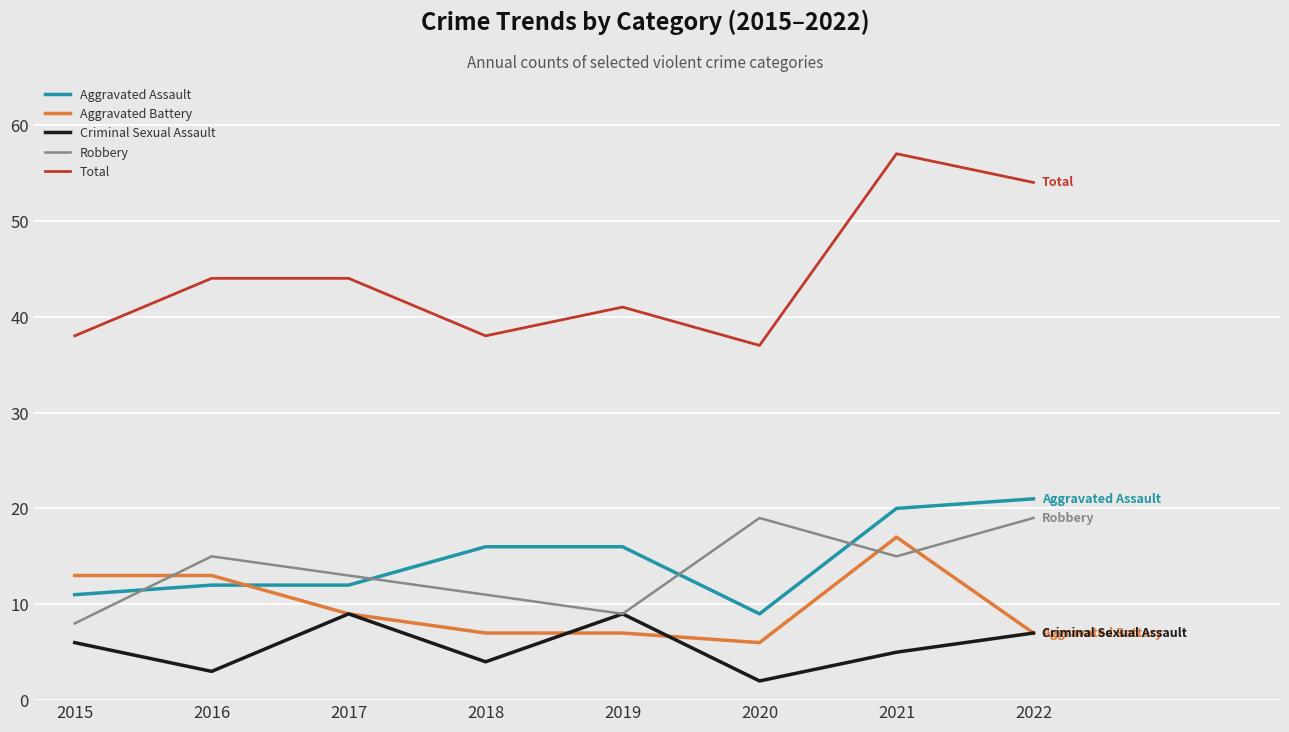

What is the sum of all Criminal Sexual Assault values?

45